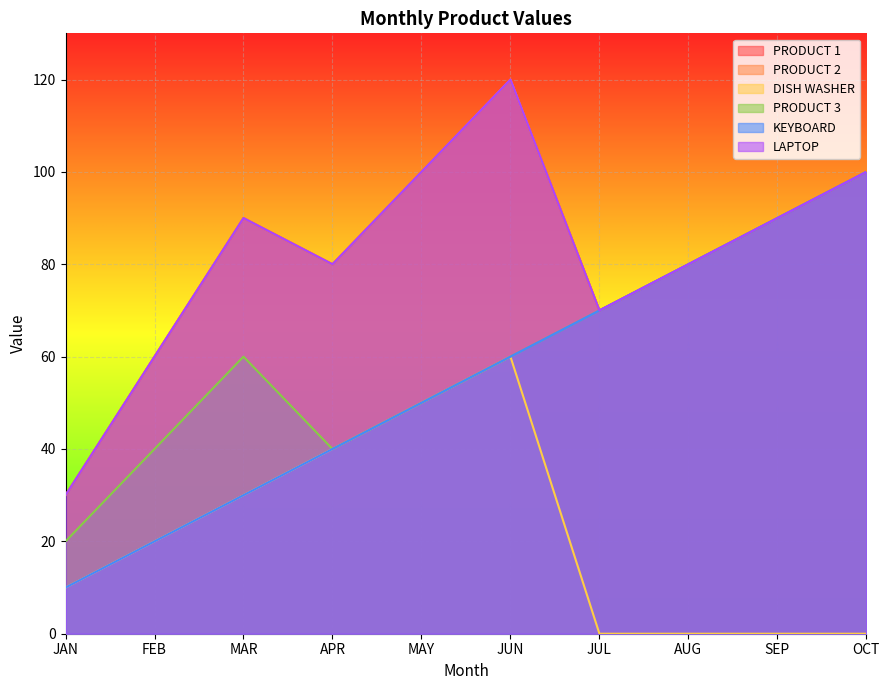

Which has a higher value, MAR or JUN?

JUN